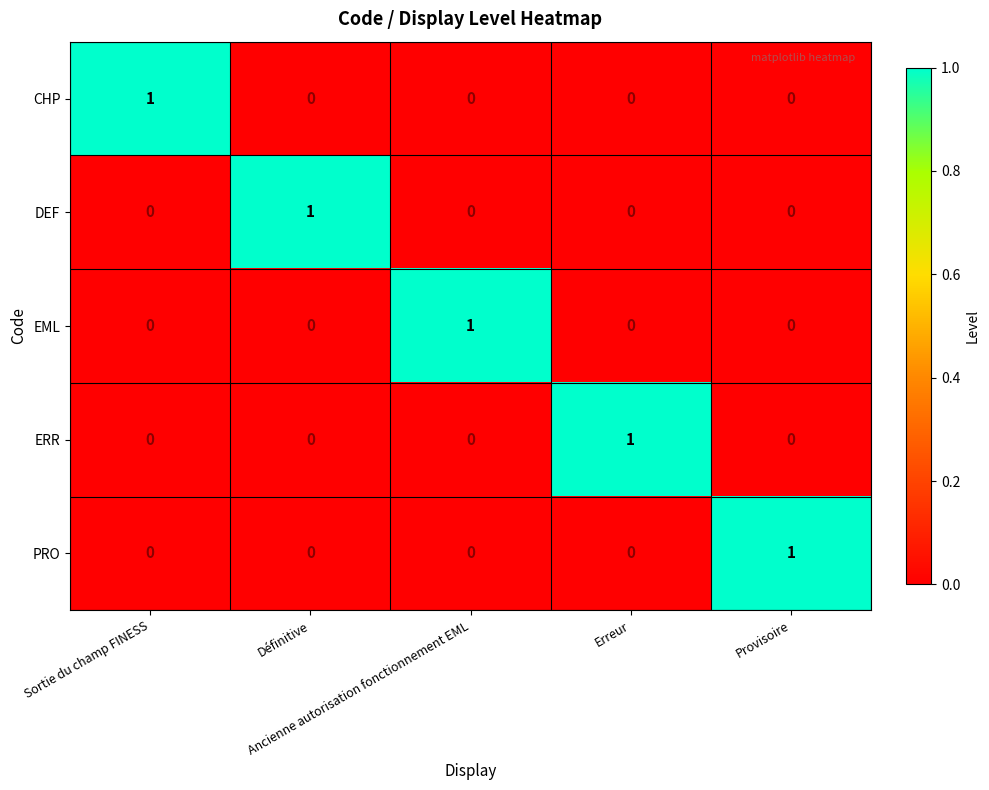

How many PRO values are between 0 and 1?

5